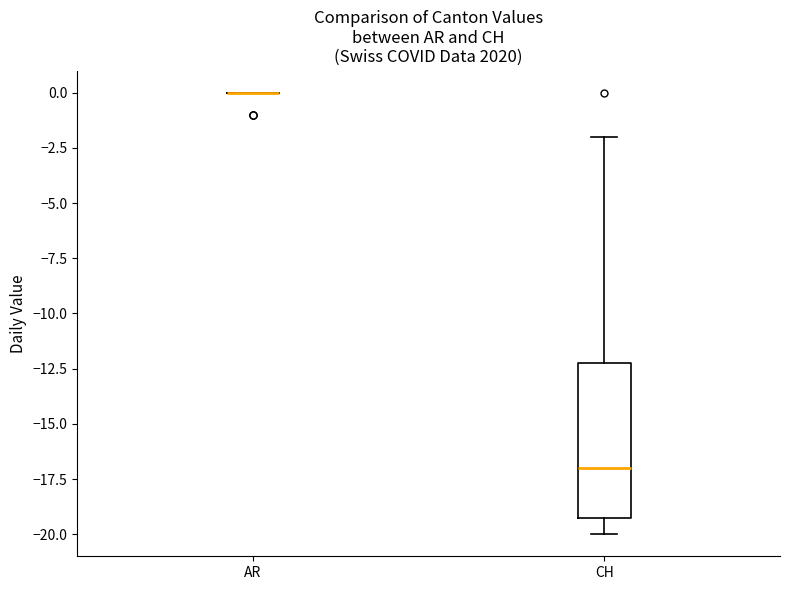

Reading left to right, transcribe this box plot: for each box, give where its median line is, the range the box spans, and where its two whiskers end, as read against the y-axis. The values are not printed on the chart, so give them approximately, as read against the axis.

AR: box collapsed to a line at 0, whiskers 0 to 0
CH: median -17, box -19 to -12, whiskers -20 to -2